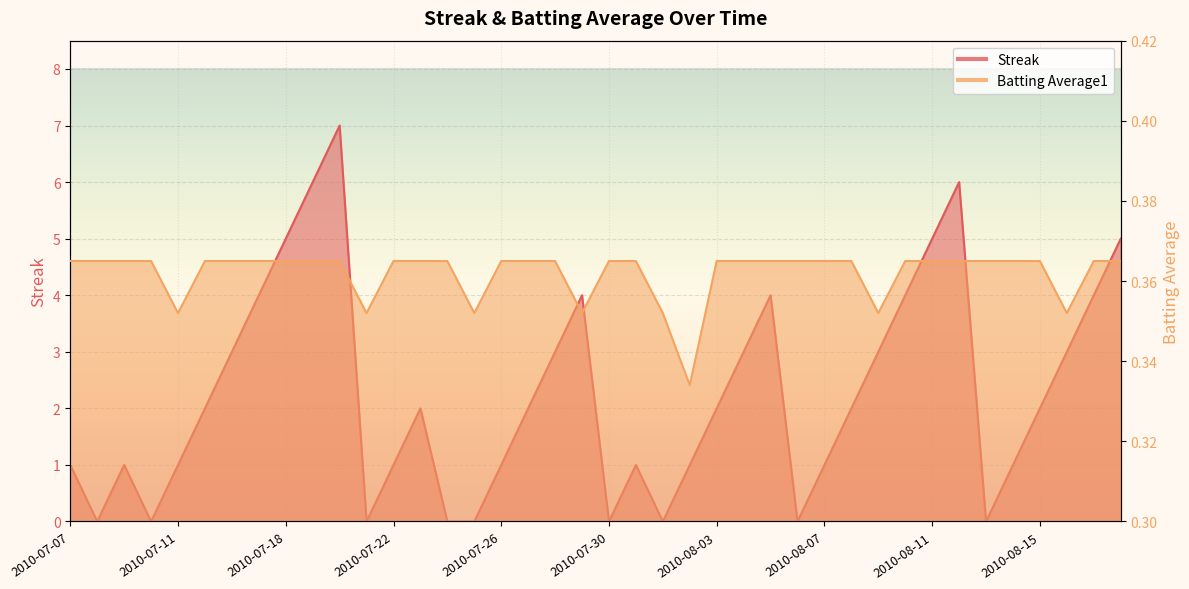

Which series ends up on top after the final intersection of Streak and Batting Average1?

Streak